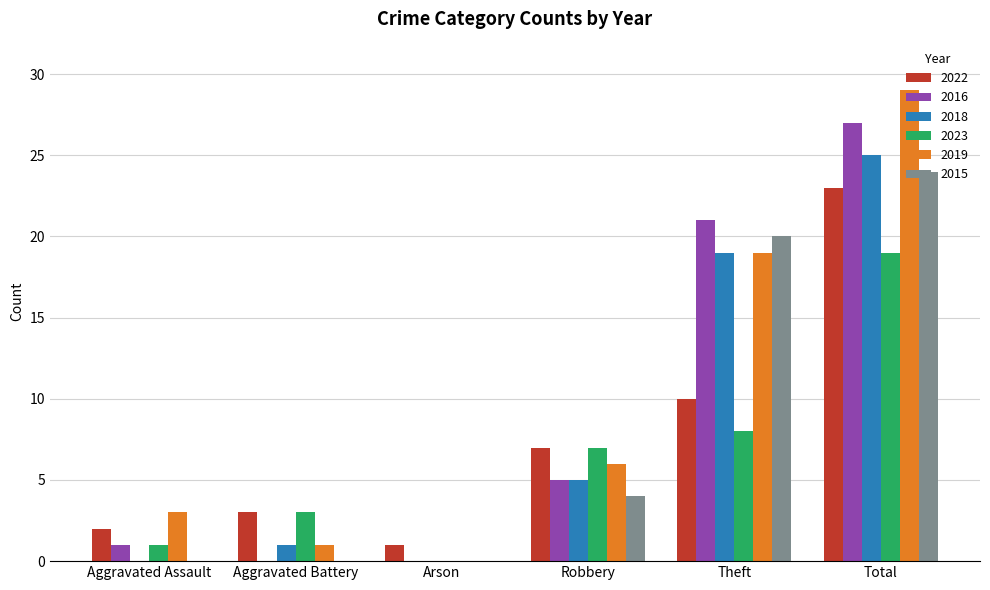

Count the 2015 values in the range 0 to 20.

5